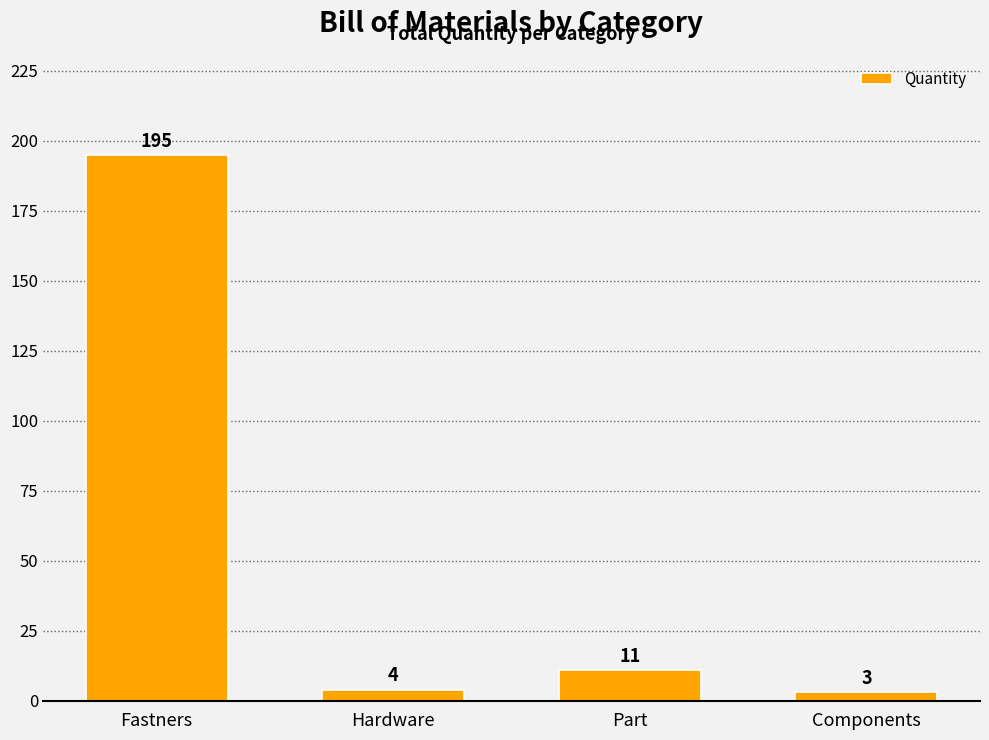

How many values are below 11?

2